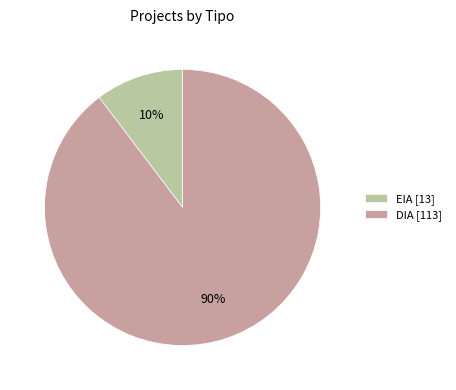

To the nearest percent, what is the average slice percentage?

50%